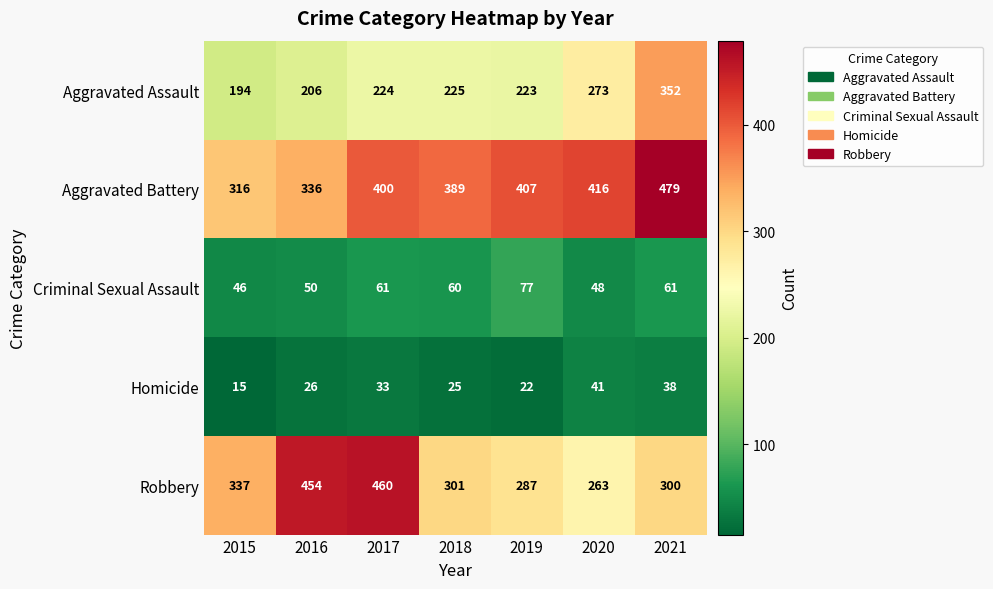

Between 2017 and 2020, which series saw the biggest shift?

Robbery